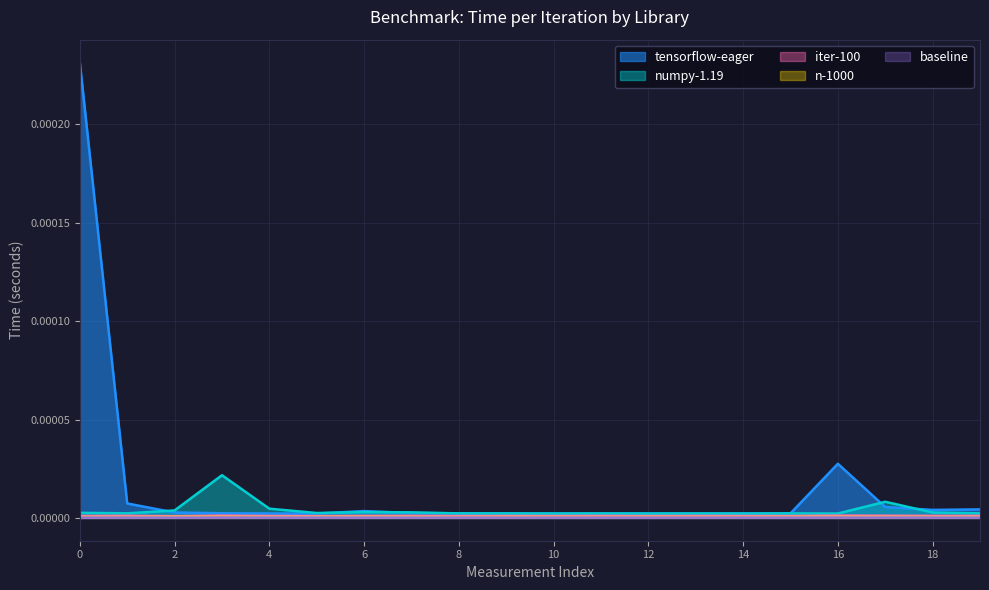

Which series has the largest range (max minus min)?

tensorflow-eager